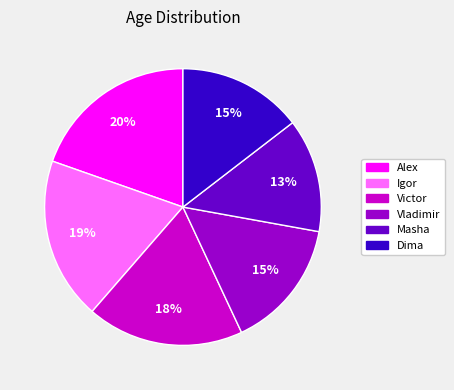

Which category has the biggest portion of the pie?

Alex